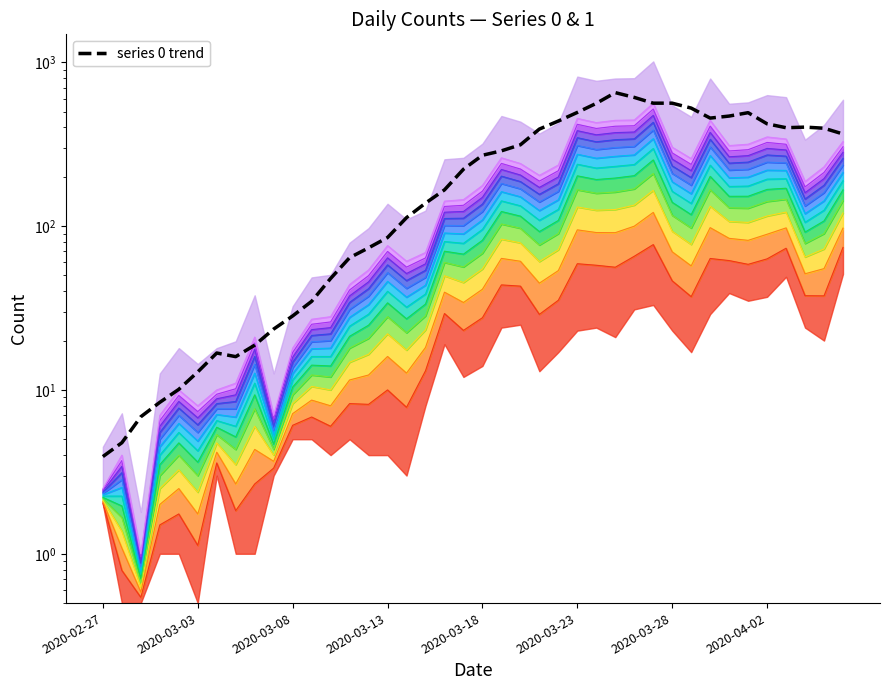

Which has a higher value, 39 or 12?

39